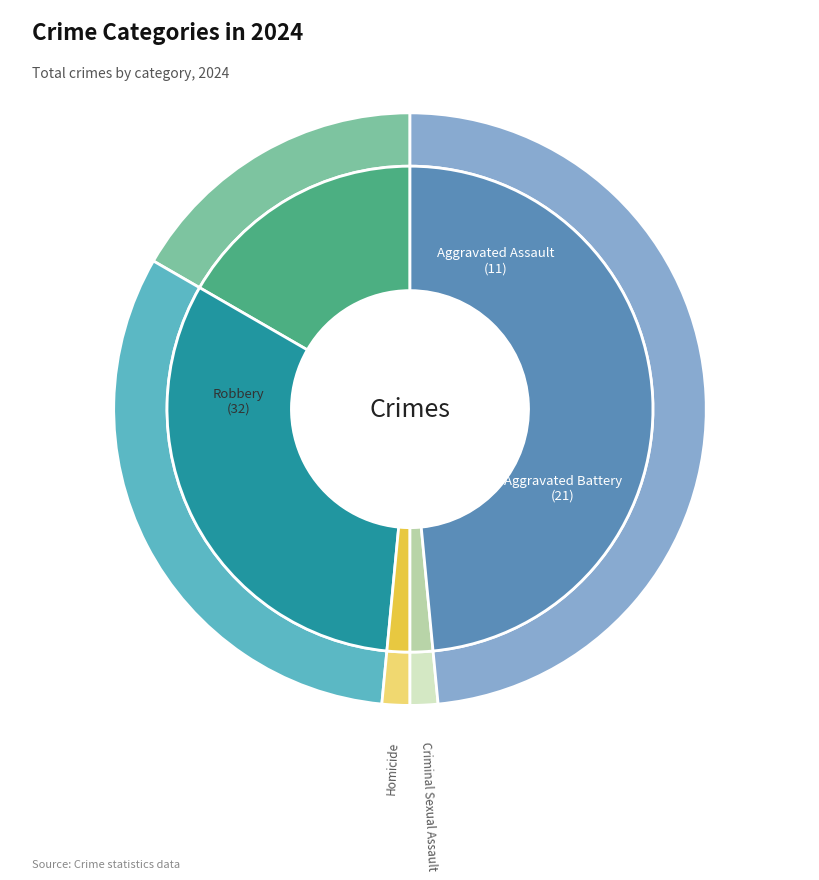

How many segments does this pie chart have?

5